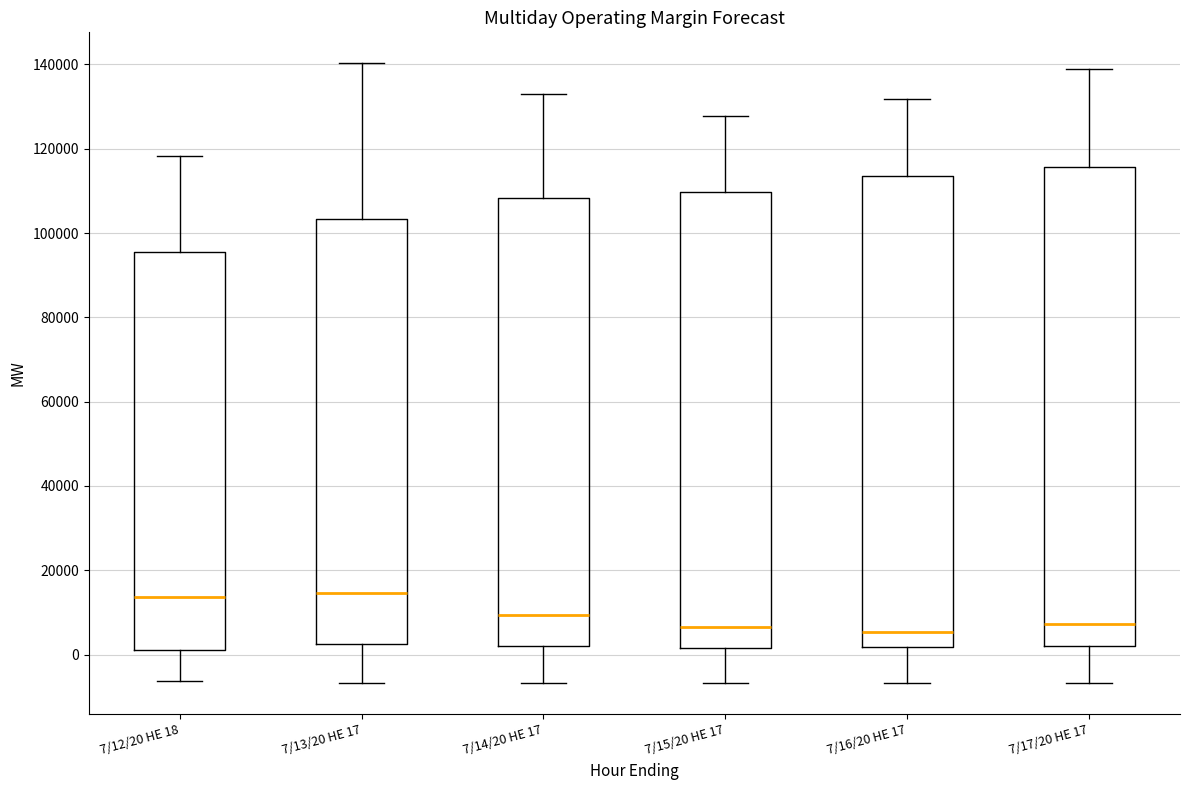

Where is the upper edge of the box for 7/12/20 HE 18 on the y-axis? The values are not printed on the chart, so give them approximately, as read against the axis.

96000